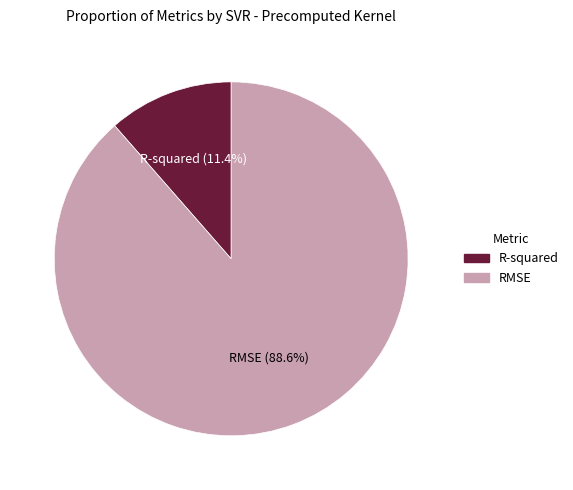

Rank the categories by value from highest to lowest.

RMSE, R-squared